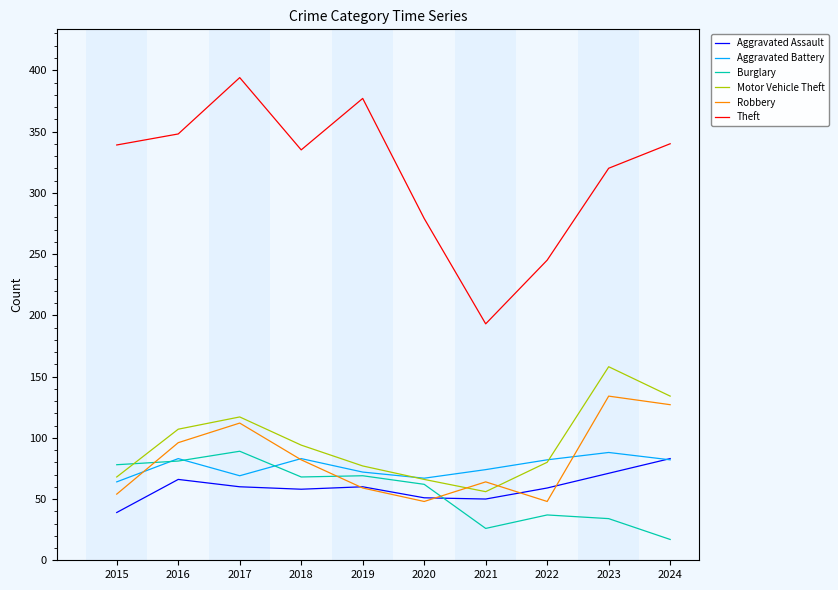

At which label does Burglary first exceed 68?

2015